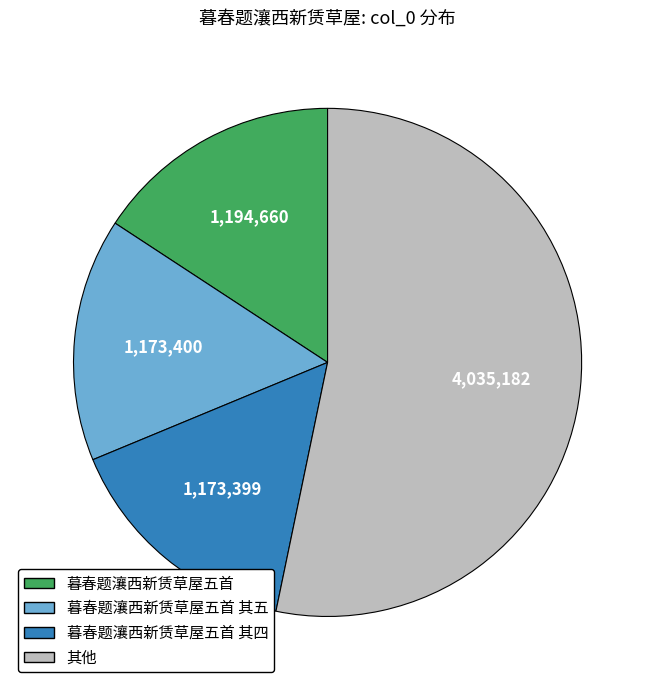

Is there a majority slice in this chart?

Yes